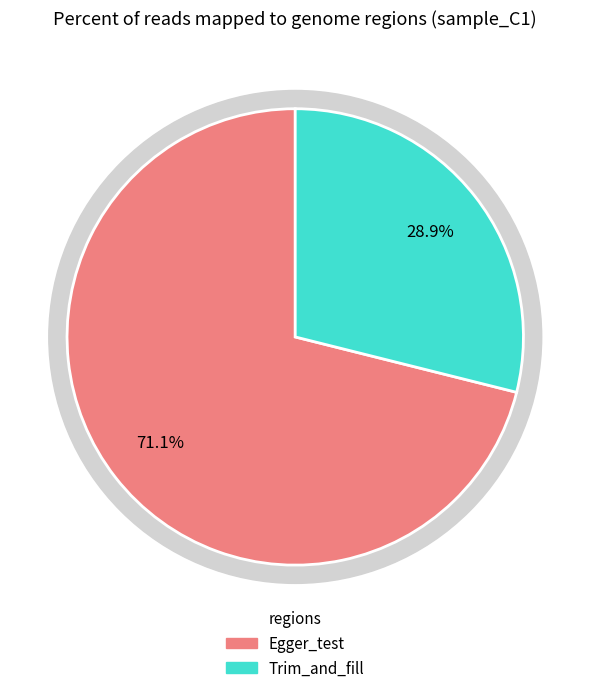

What is the total percentage of Trim_and_fill and Egger_test?

100.0%